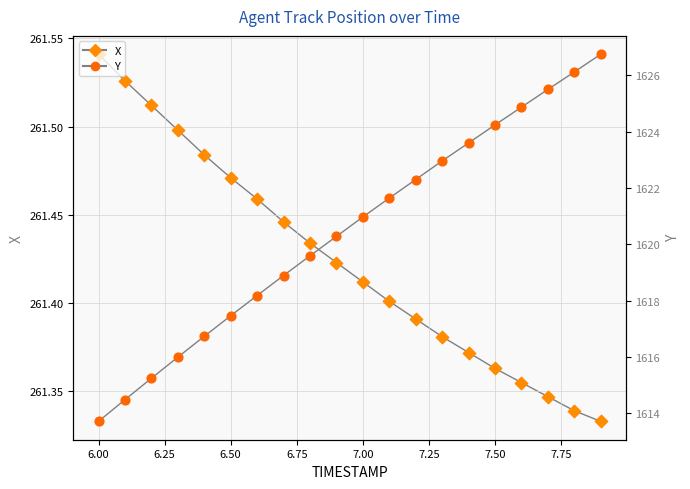

At how many categories does at least one series exceed 1155?

20